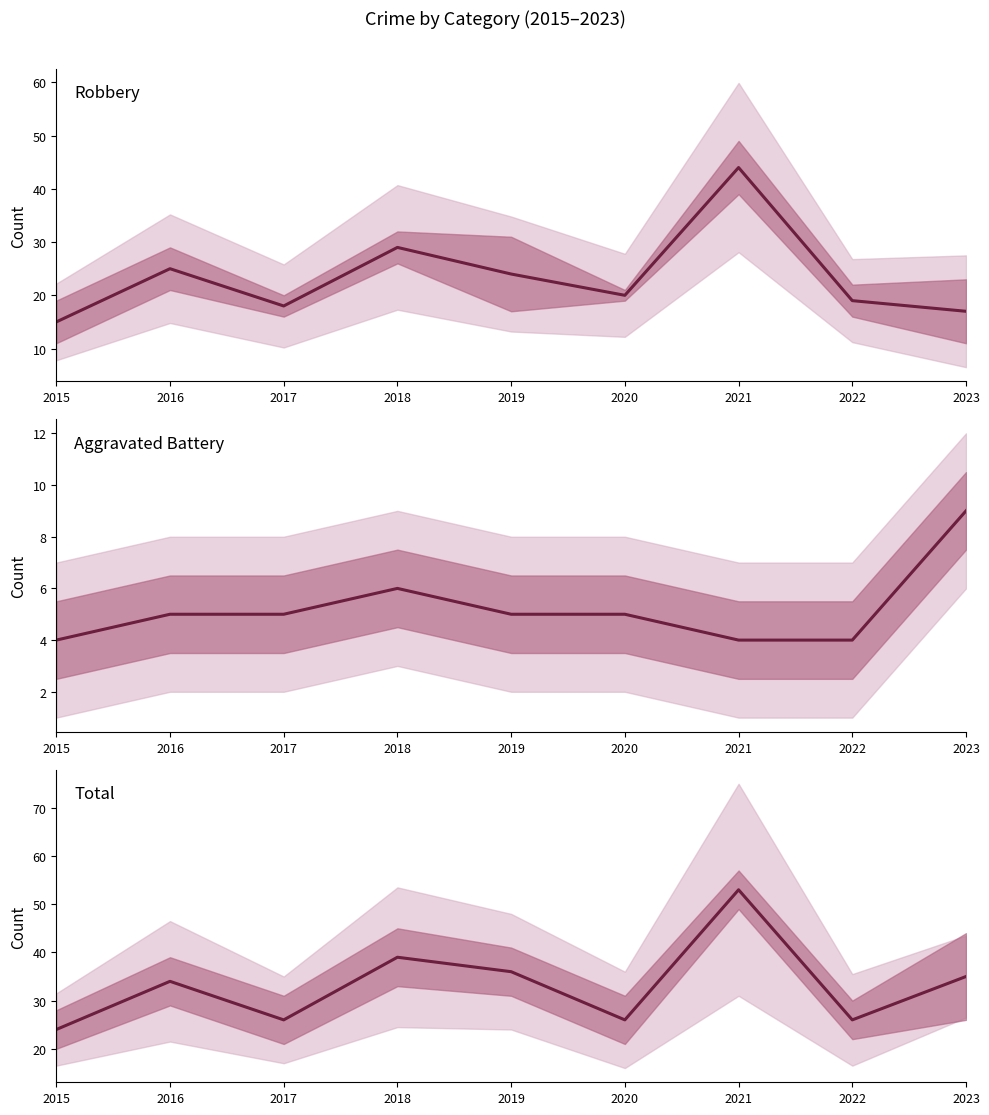

What is the value of the Robbery point at the 7th from the left?

44